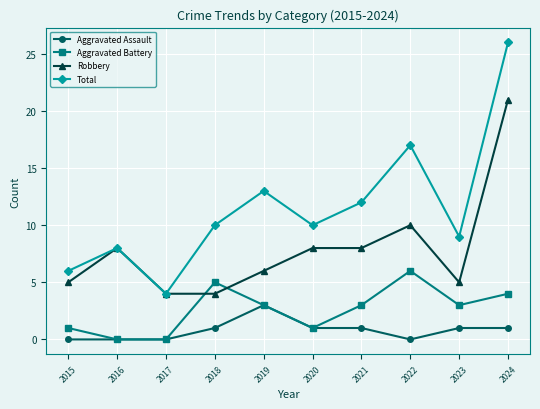

True or false: Aggravated Battery has more than 0 interior local peaks.

True